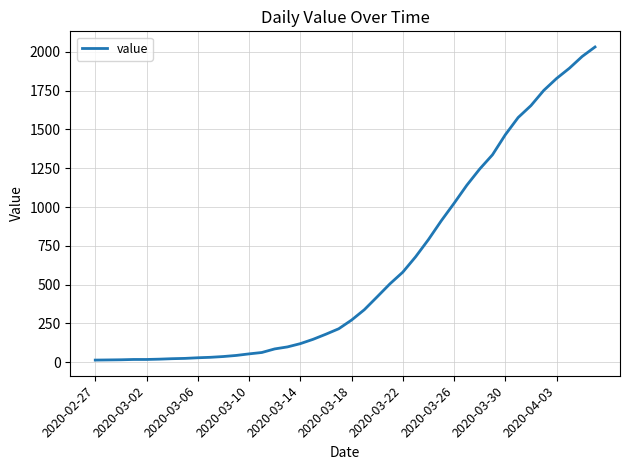

What is the greatest value displayed?

2032